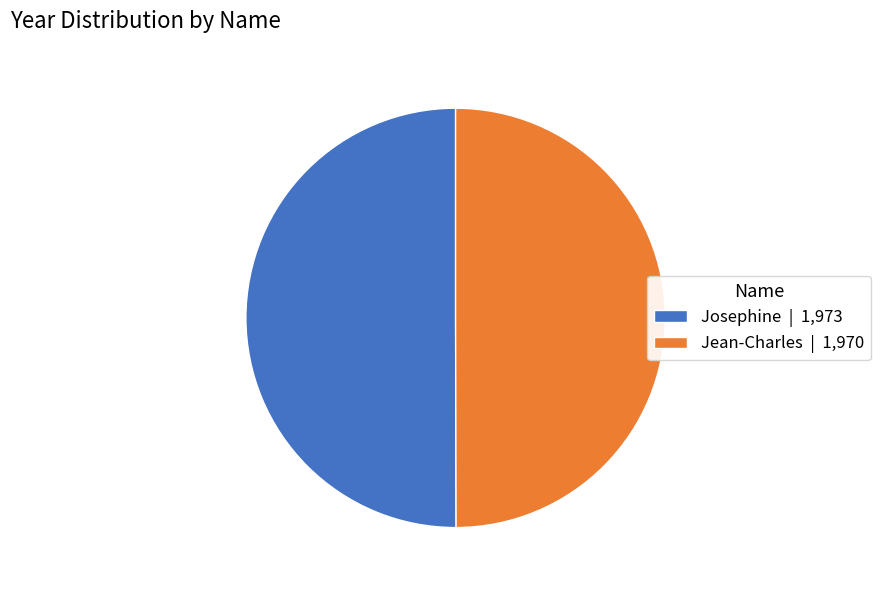

True or false: Josephine | 1,973 accounts for 50% of the total.

True